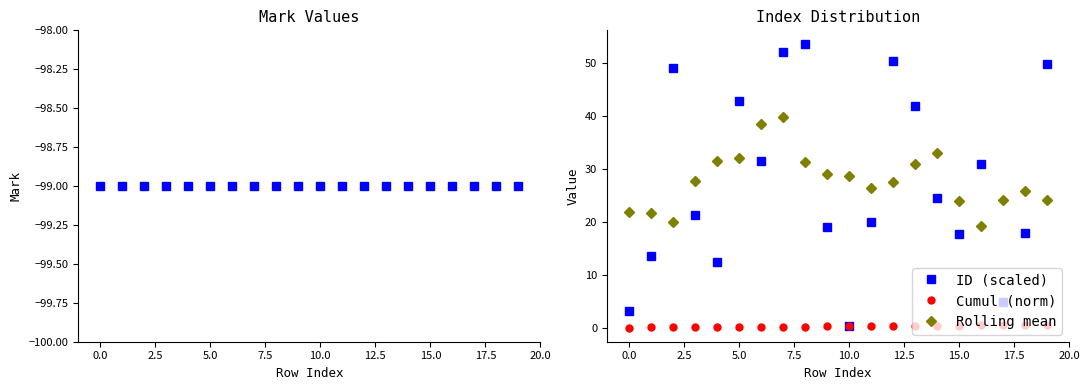

True or false: Rolling mean and Cumul (norm) cross at least once.

False